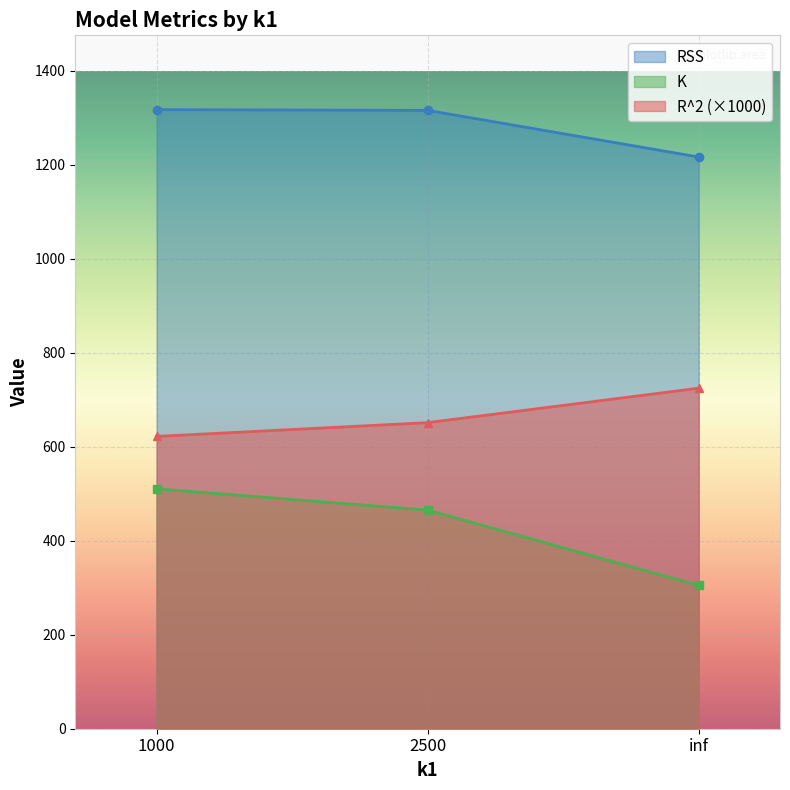

Is it true that RSS equals 1315.8 at 2500?

True